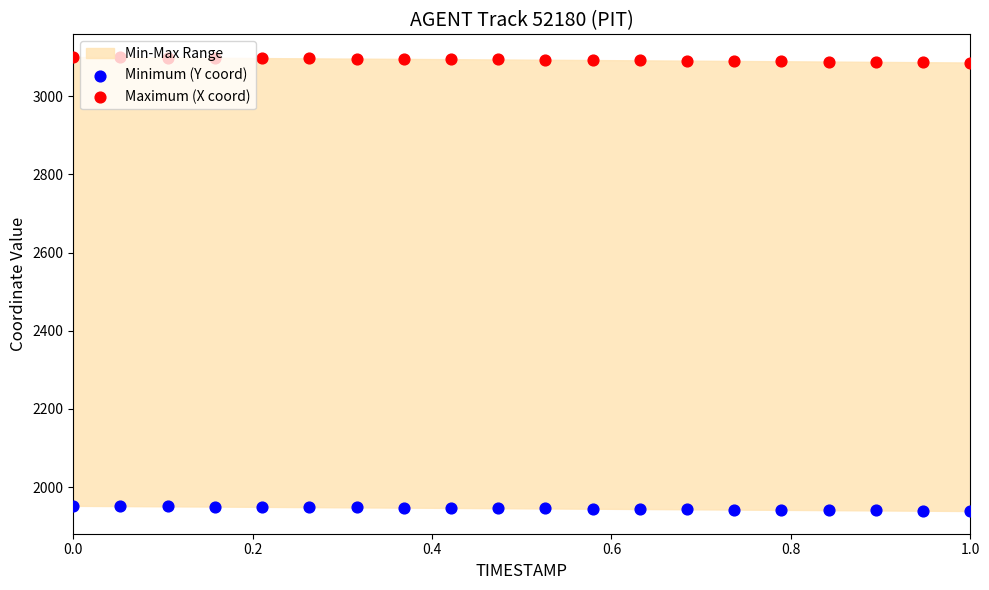

Which series reaches the minimum Y coordinate?

Minimum (Y coord)